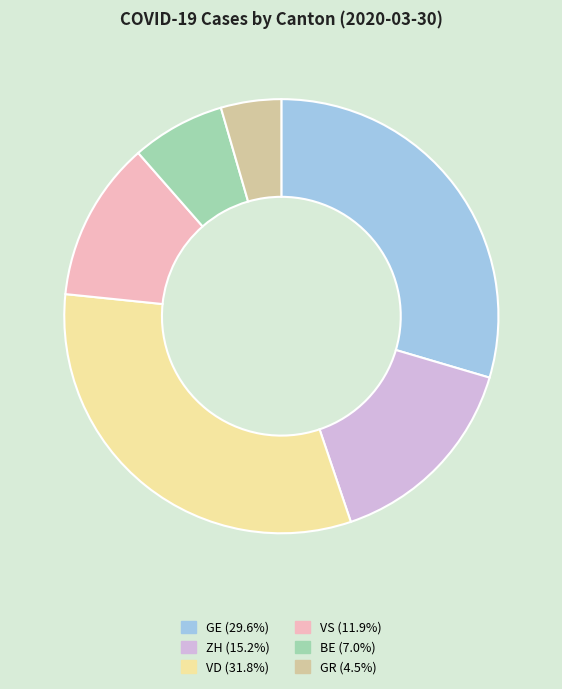

Is there any slice that represents more than half of the pie?

No